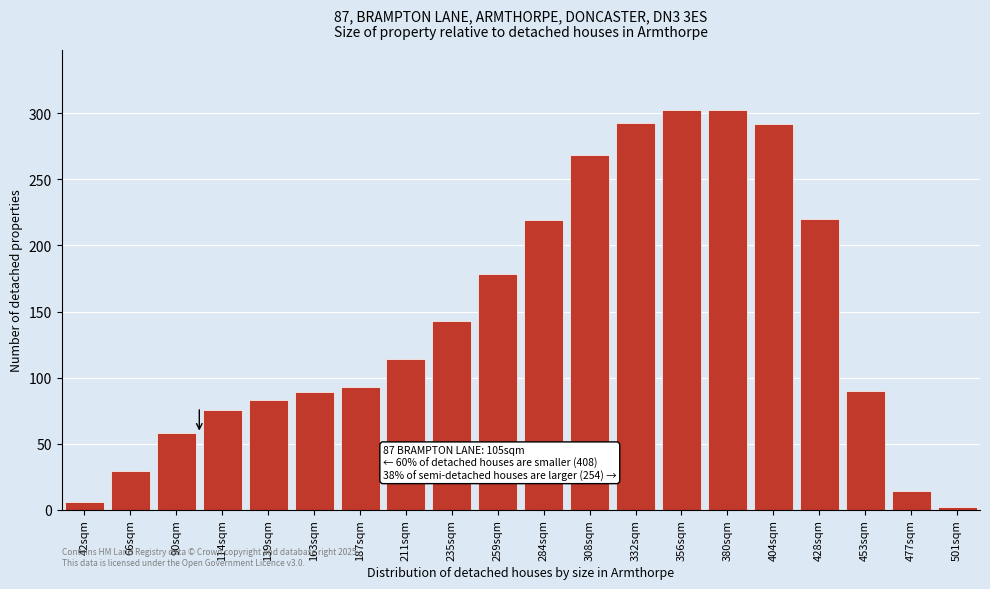

What is the label of the 13th bar from the left?

332sqm